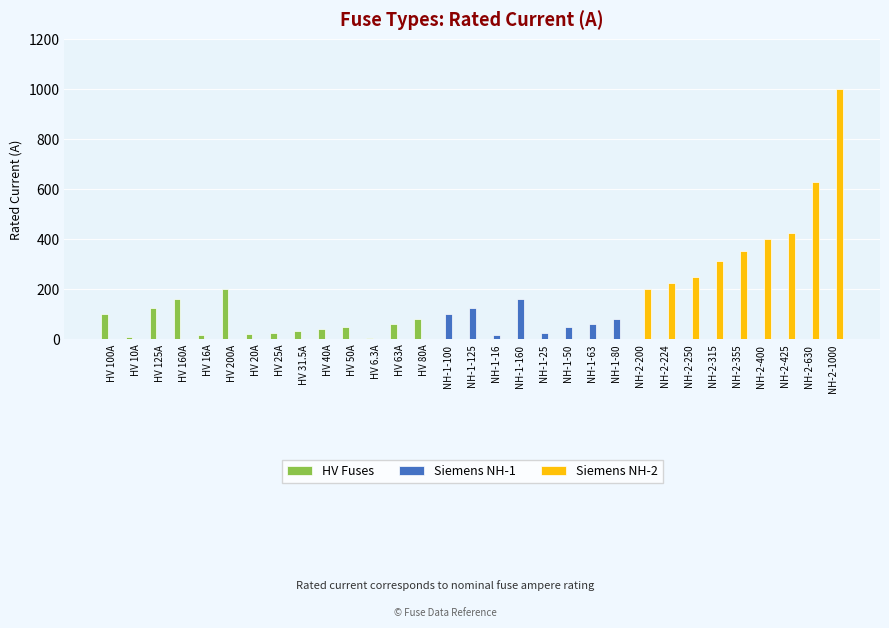

Which series has the largest total across all categories?

Siemens NH-2